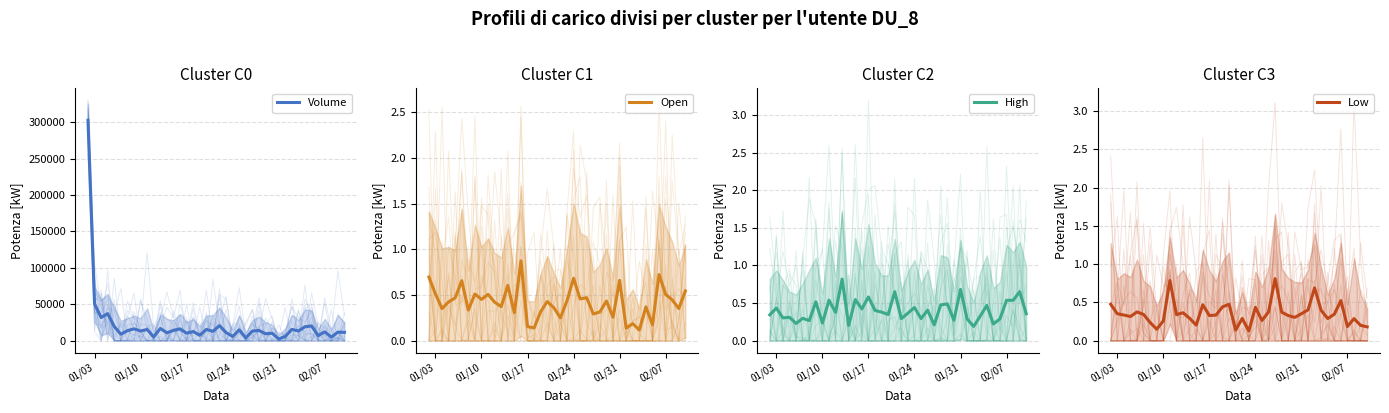

How many categories are shown in the chart?

40